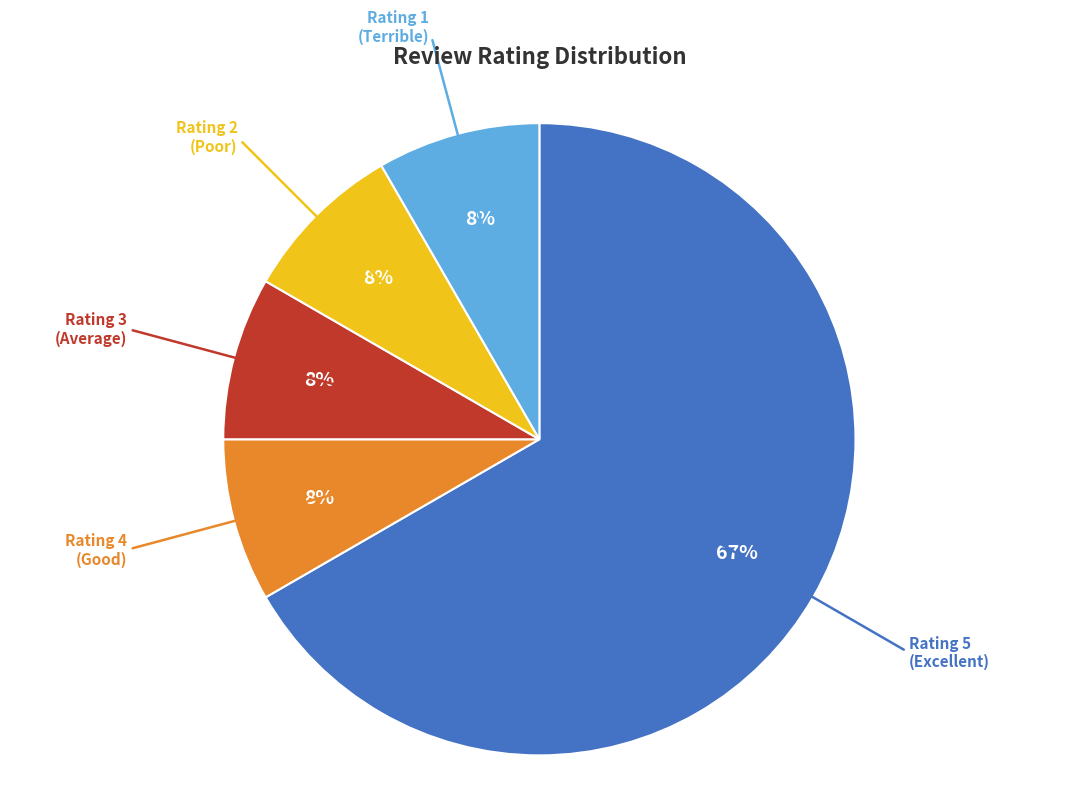

Is there a majority slice in this chart?

Yes